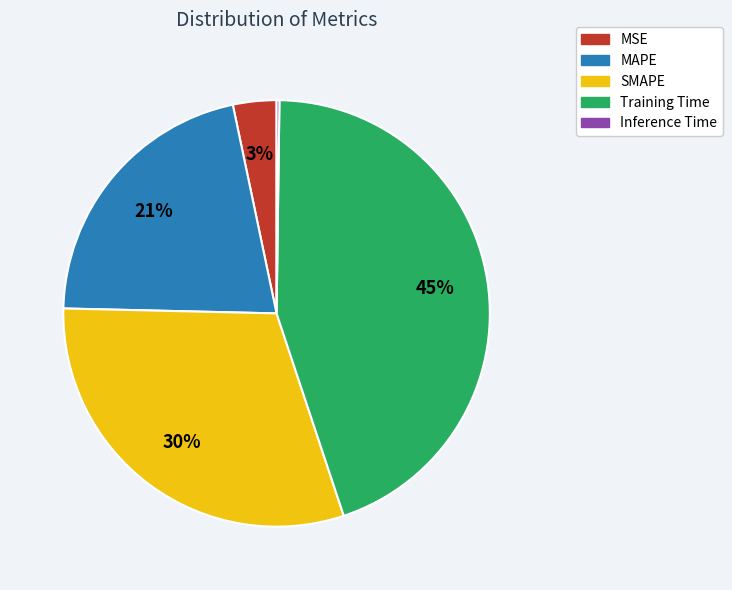

To the nearest percent, what percentage of the pie is Training Time?

45%